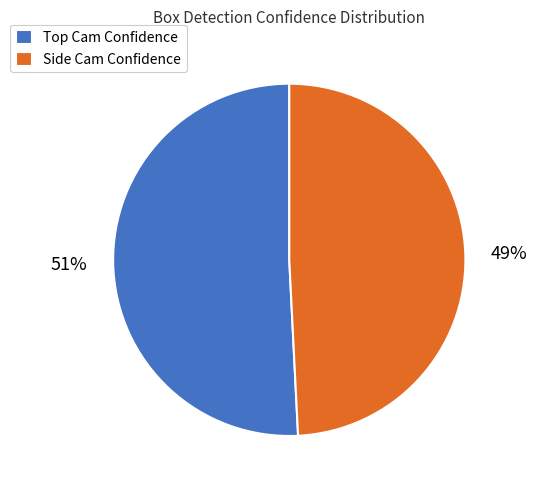

What percentage is the Side Cam Confidence slice, to the nearest percent?

49%